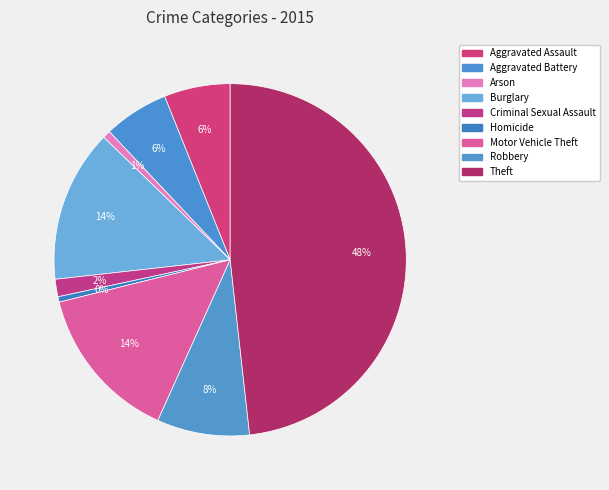

Does any single category account for the majority?

No